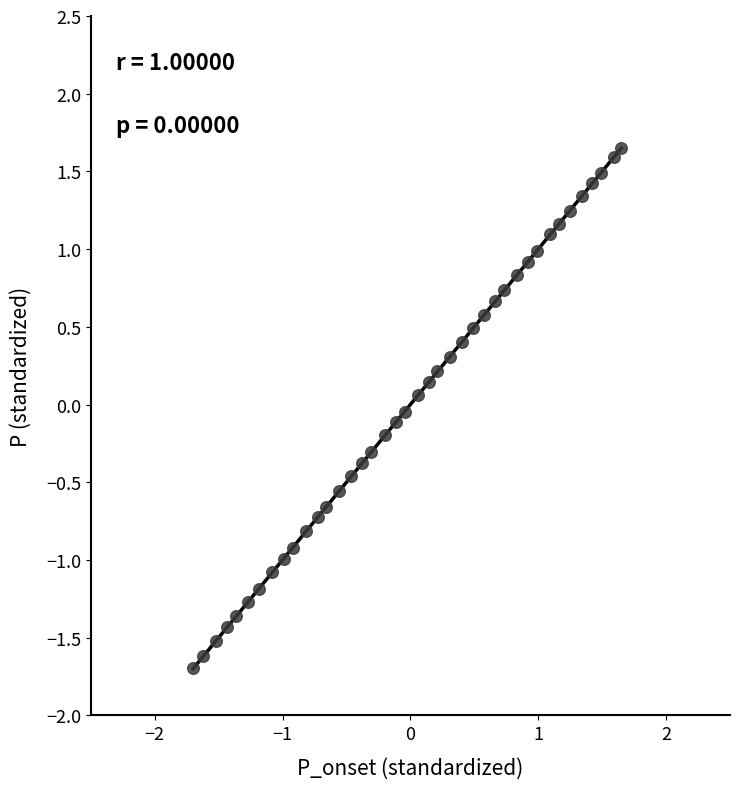

What is the range of X values (max minus min)?

3.4